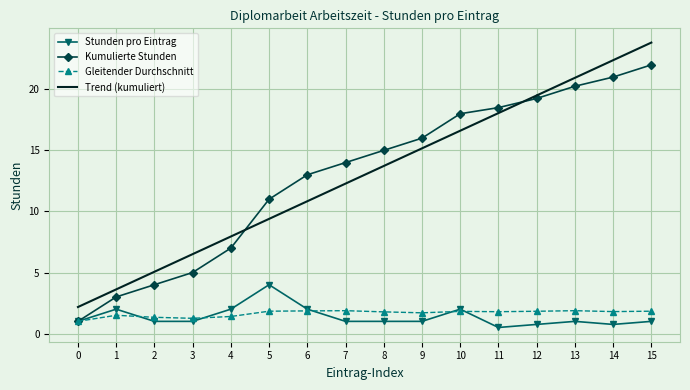

True or false: Trend (kumuliert) and Gleitender Durchschnitt cross at least once.

False